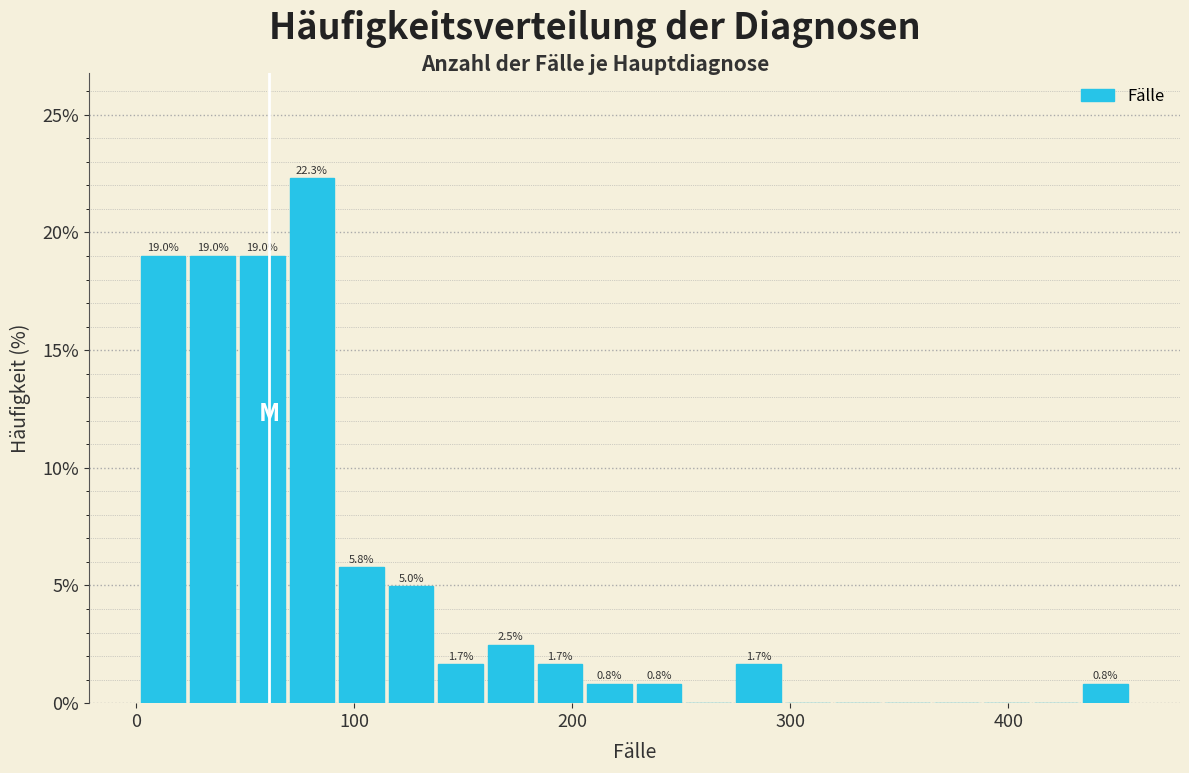

Read against the x-axis, roughly where is the centre of the tallest bar?

80